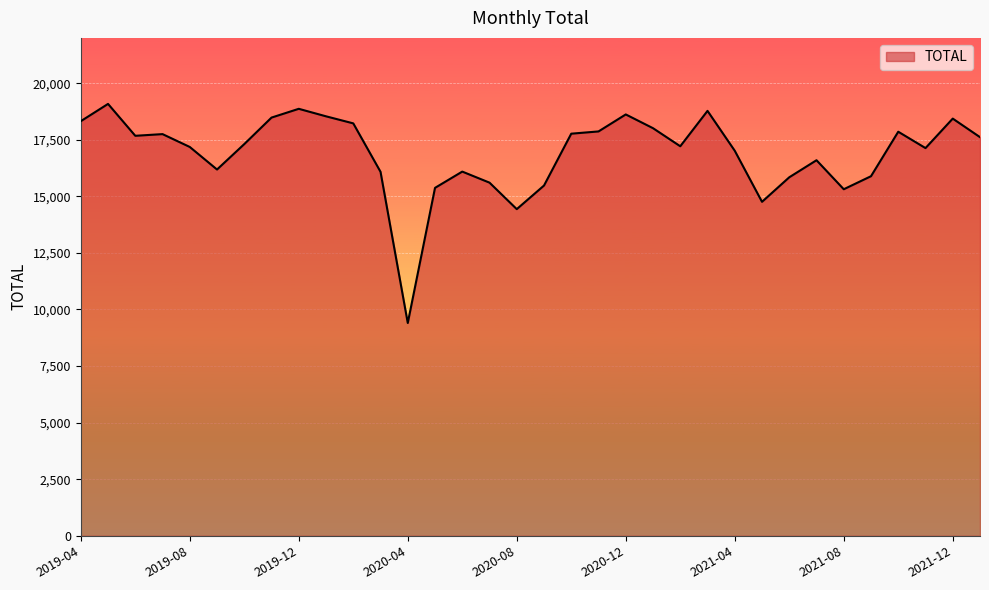

What is the greatest value displayed?

19083.1